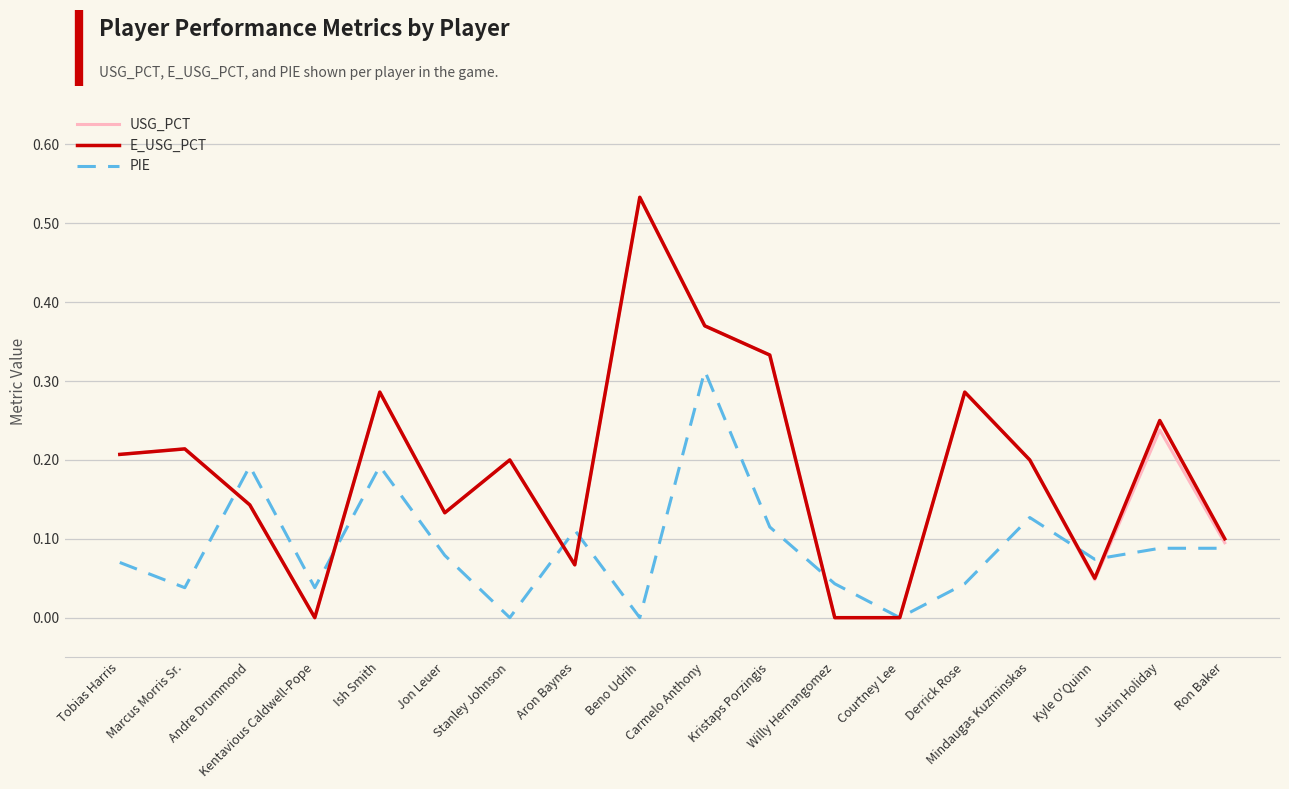

Which category has the highest value in the E_USG_PCT series?

Beno Udrih